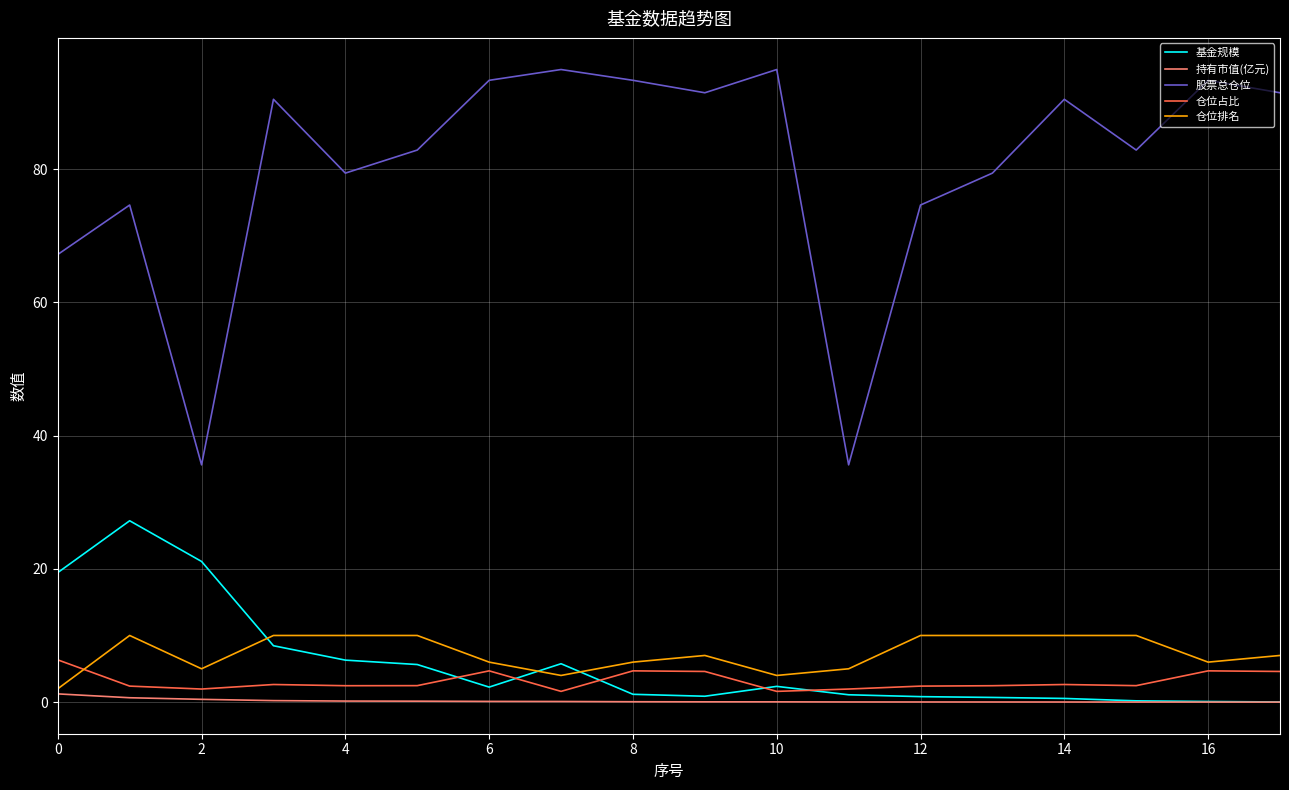

What is the maximum value for 股票总仓位?

95.0